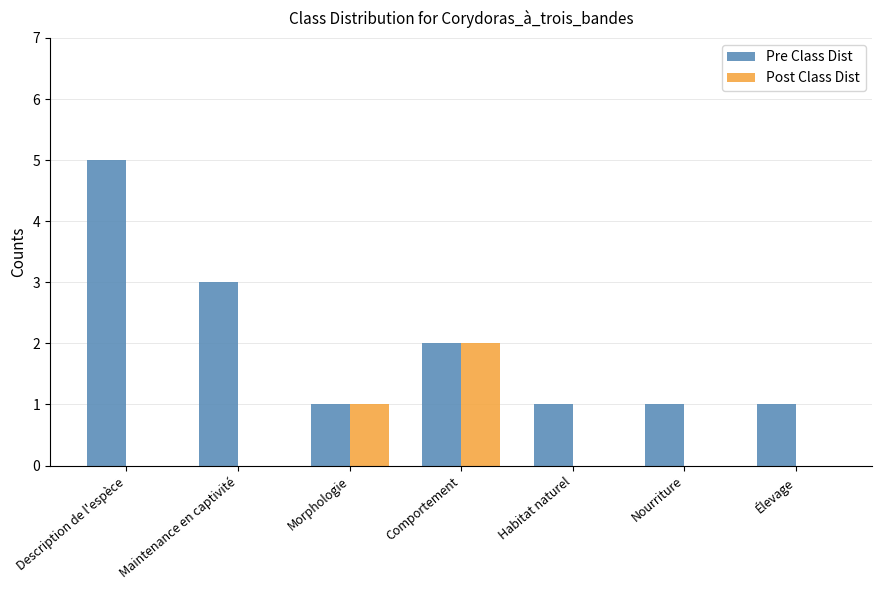

Which category has the highest value across all series?

Description de l'espèce